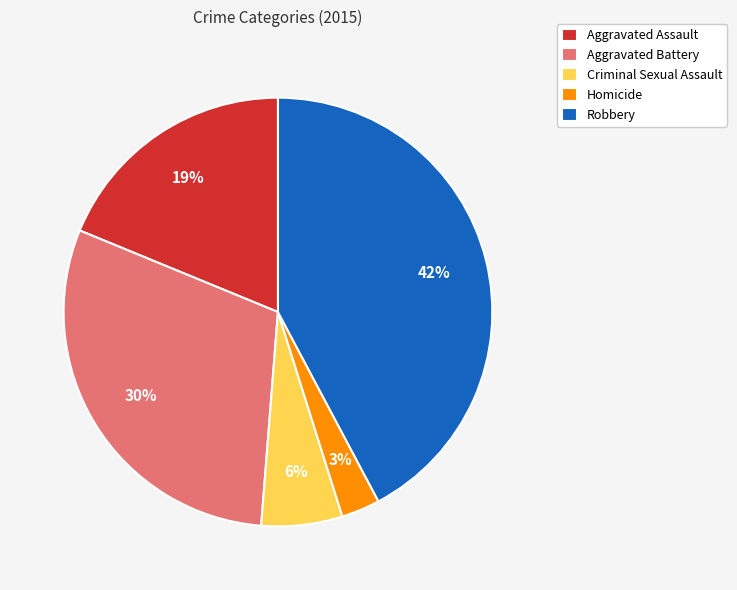

Is it true that Aggravated Battery is 35% of the pie?

False